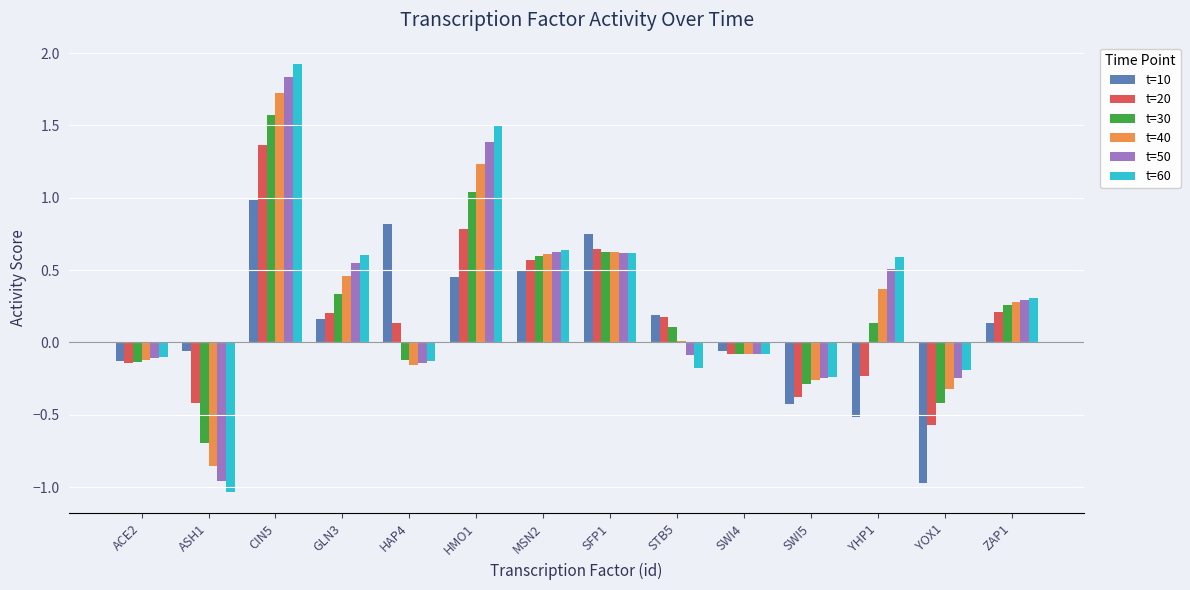

How many data points in t=20 are less than 0?

6